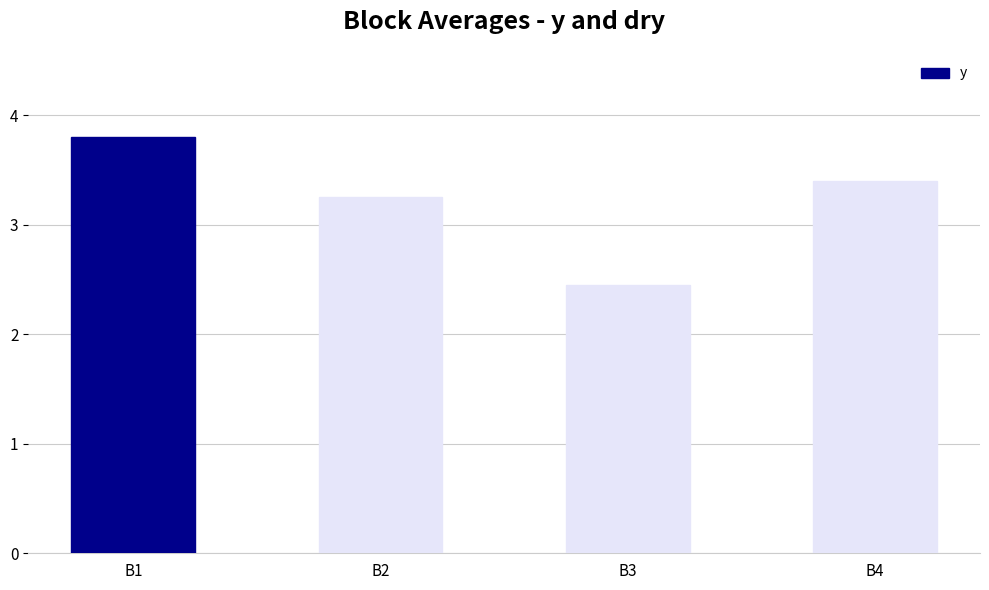

Which has a higher value, B3 or B4?

B4